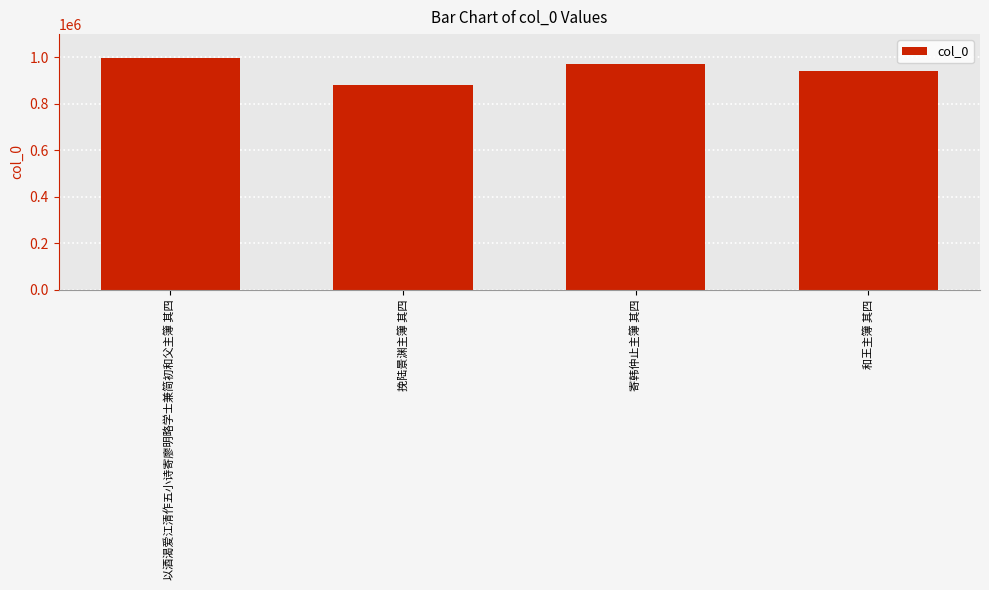

At which label does the data first exceed 971782?

以酒渴爱江清作五小诗寄廖明略学士兼简初和父主簿 其四